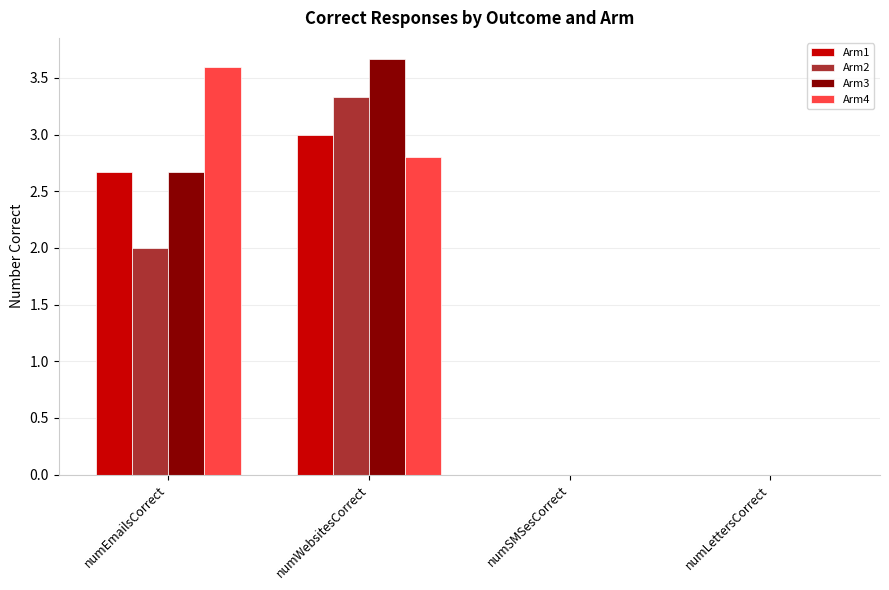

What is the sum of the Arm4 values at numEmailsCorrect and numSMSesCorrect?

3.6